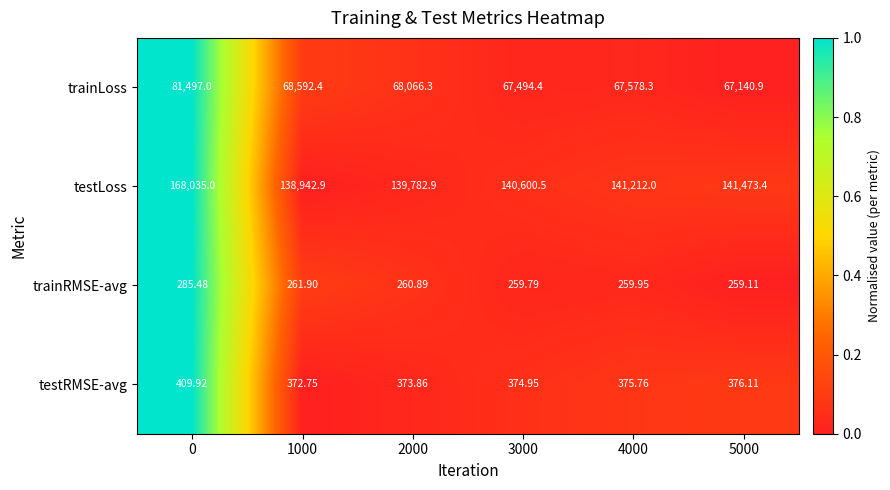

Rank the series at 5000 from highest to lowest value.

testLoss, trainLoss, testRMSE-avg, trainRMSE-avg